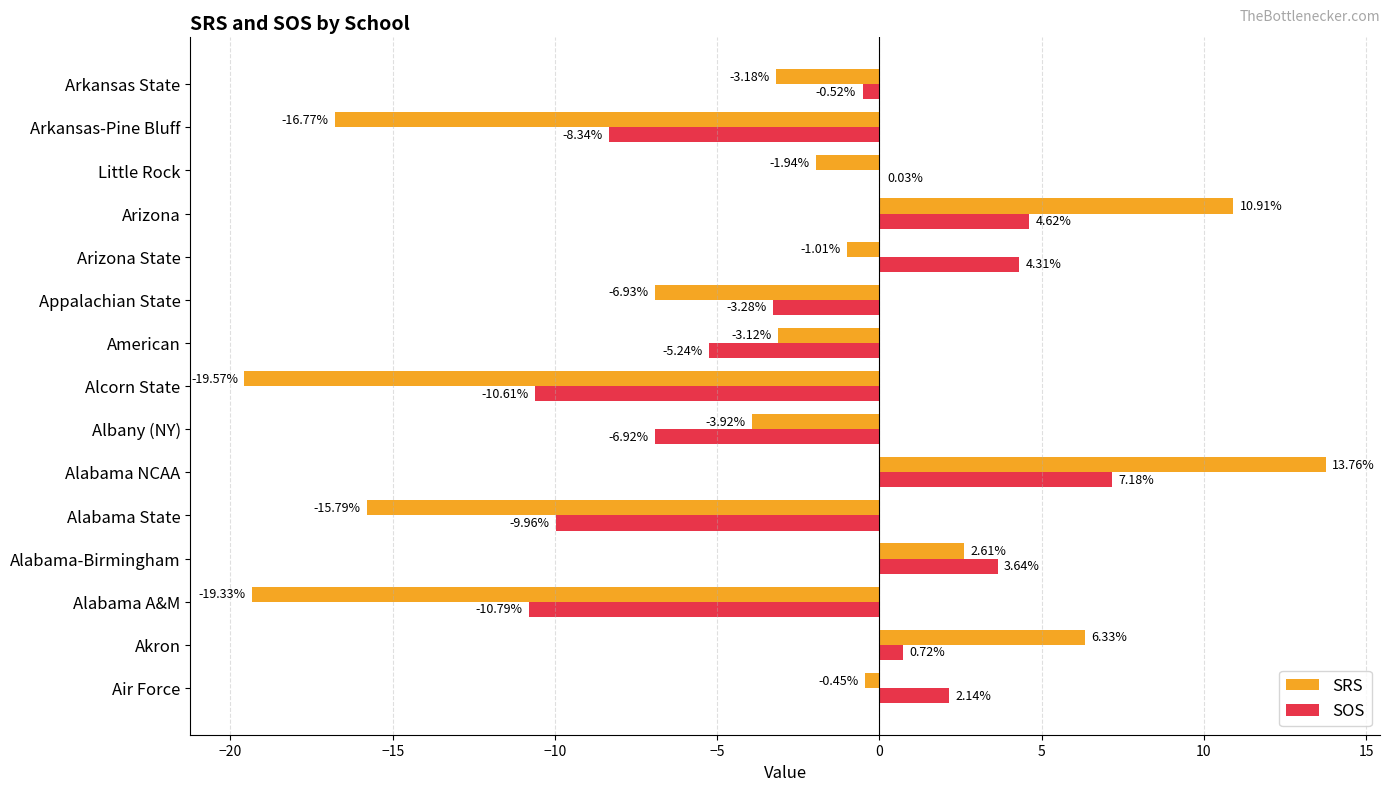

What is the sum of all SOS values?

-33.0